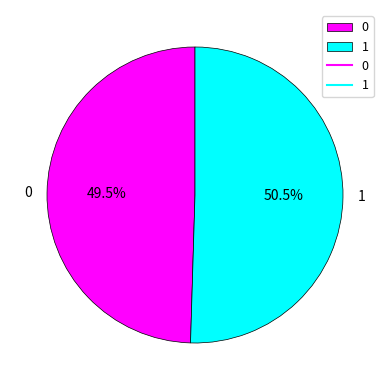

Count the number of slices in the pie.

2